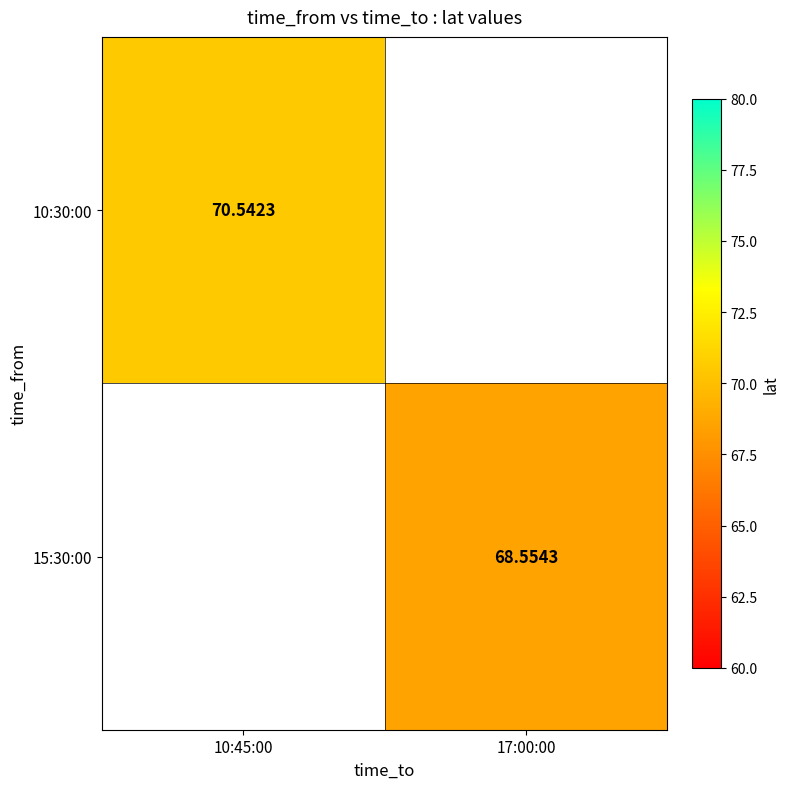

Which category has the highest value across all series?

10:45:00